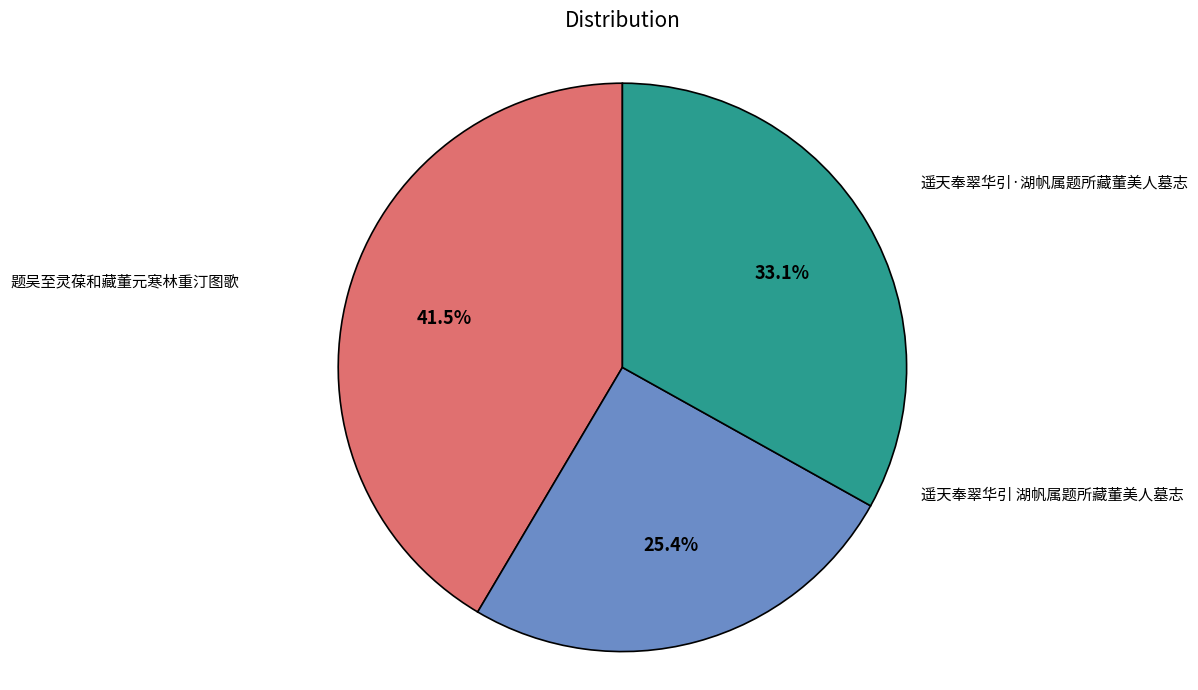

Is there any slice that represents more than half of the pie?

No